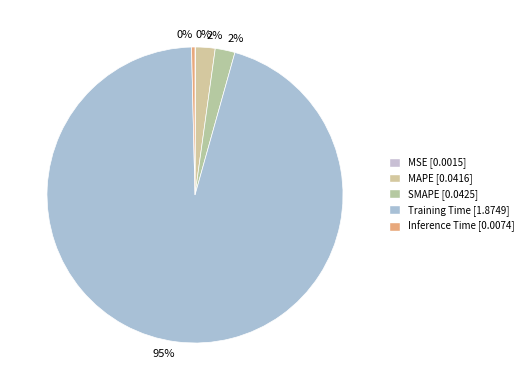

What is the majority slice?

Training Time